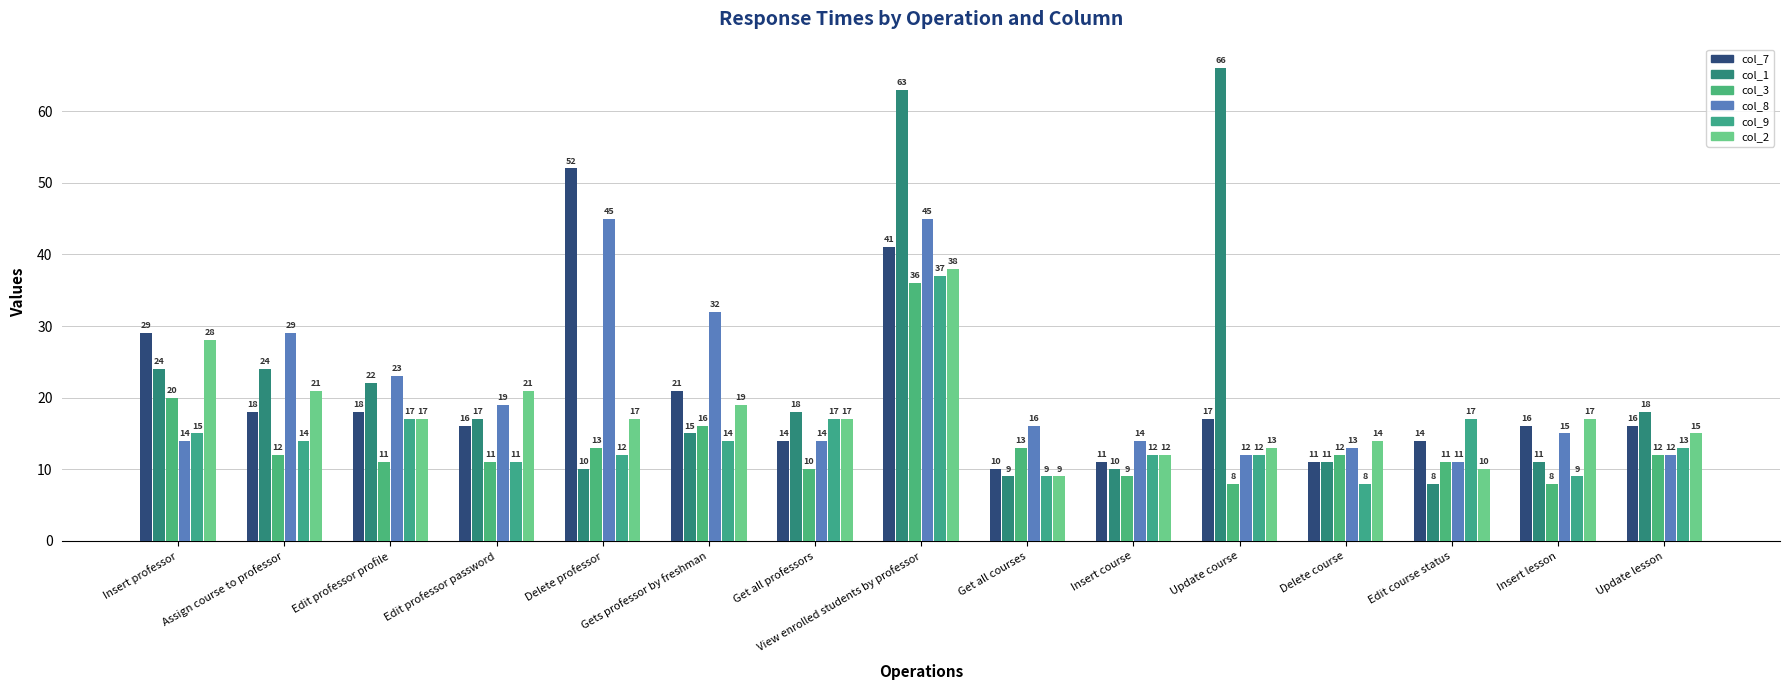

What is the difference between the second highest and minimum values in the col_1 series?

55